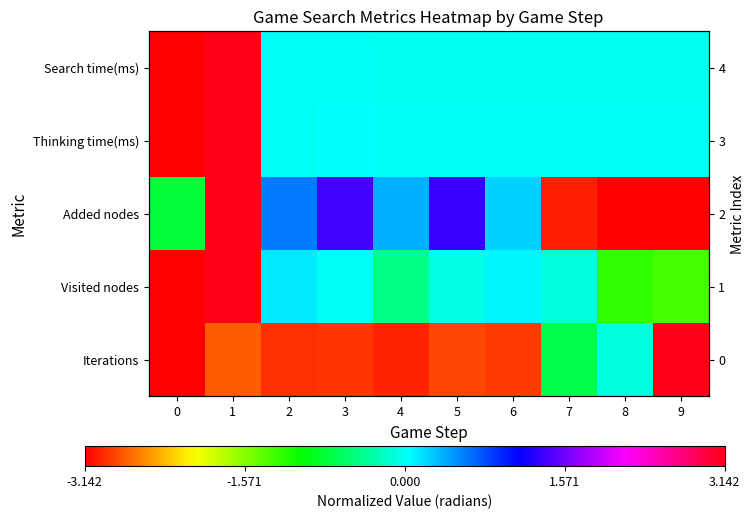

Between 3 and 9, which is larger?

9